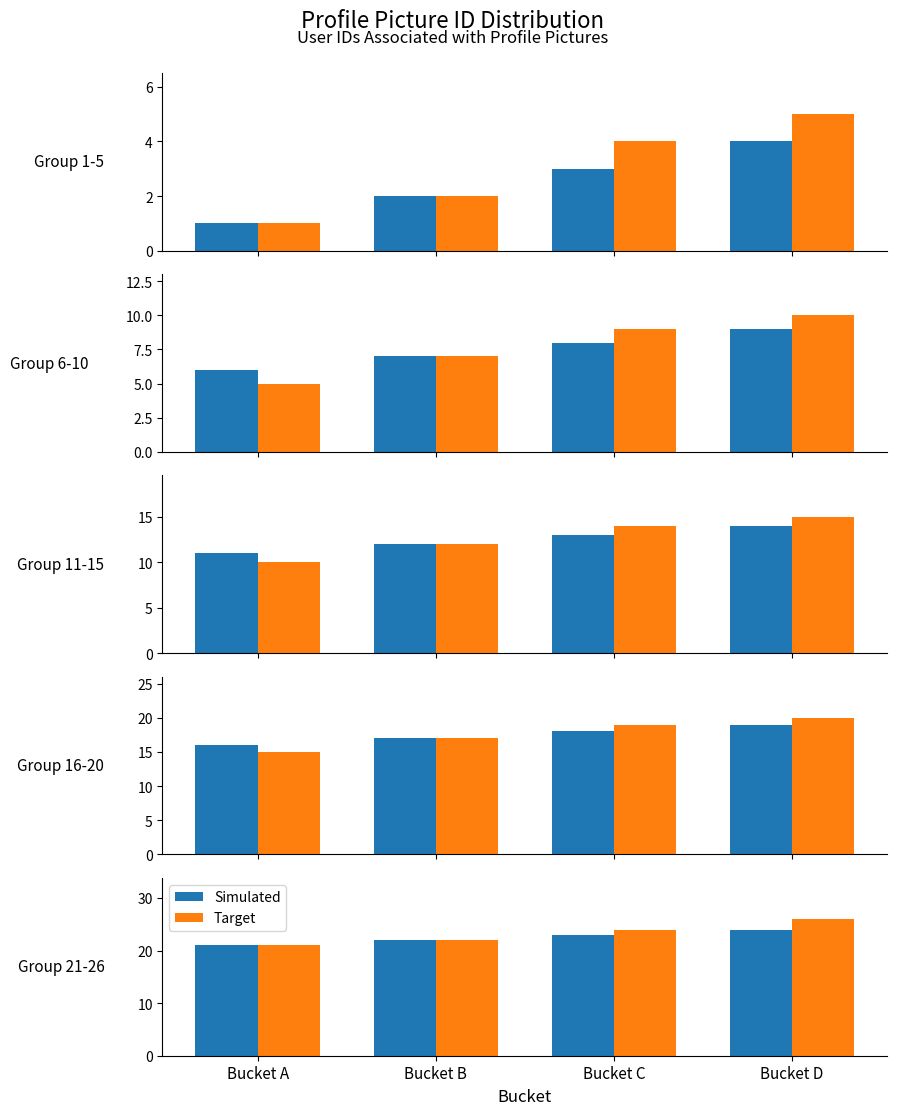

What is the total value across all series at Bucket A?

42